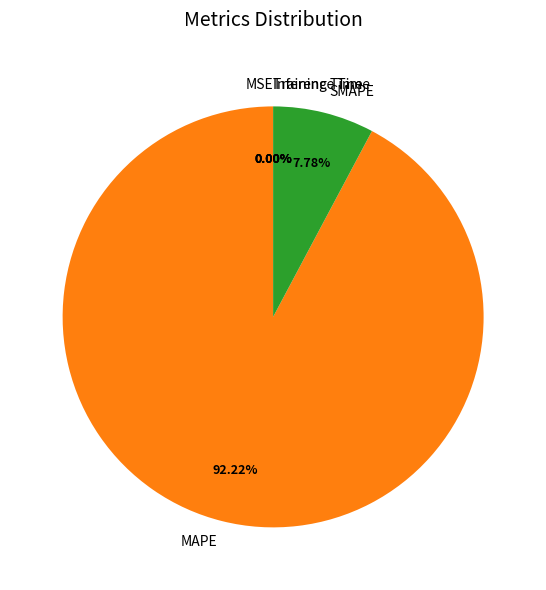

What is the largest slice in the pie chart?

MAPE